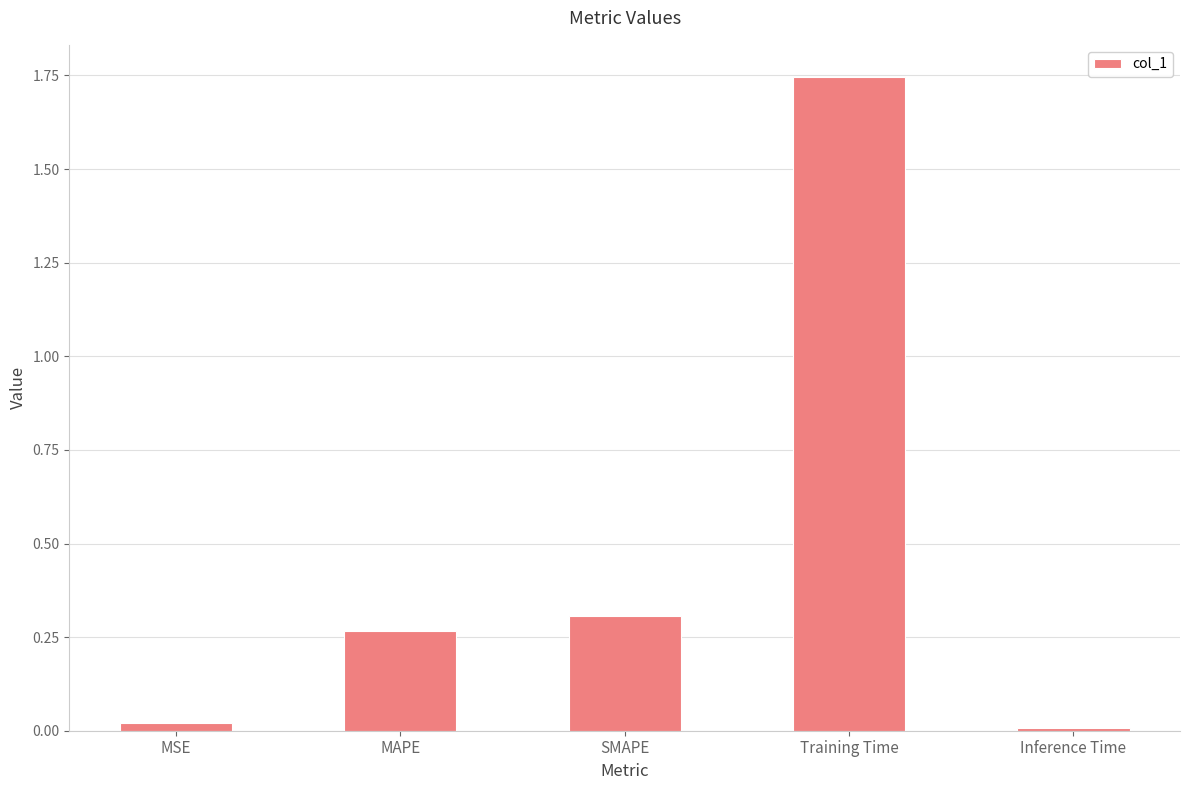

What position from the right is Inference Time?

1